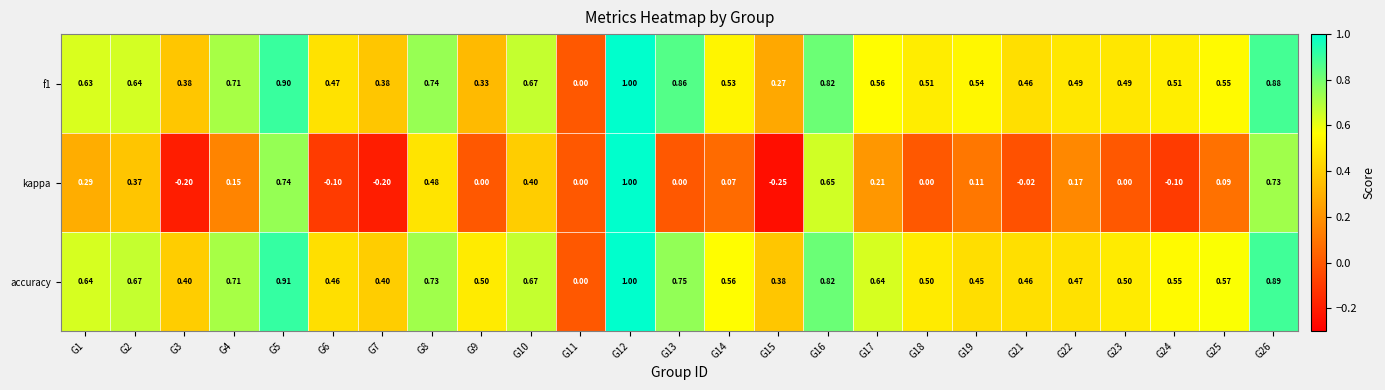

Which category has the highest value across all series?

G12